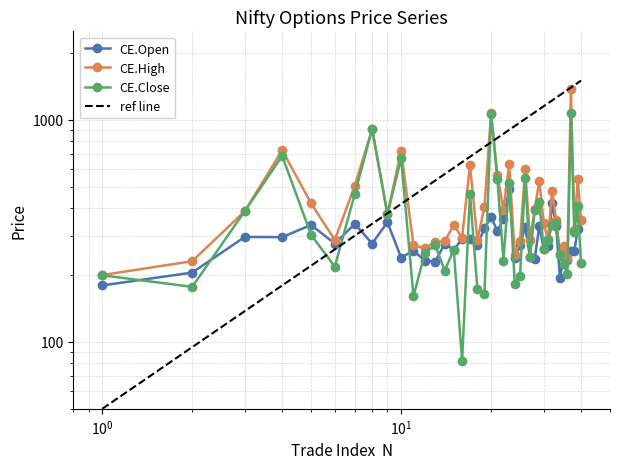

How many values in the CE.Close series exceed 286?

20